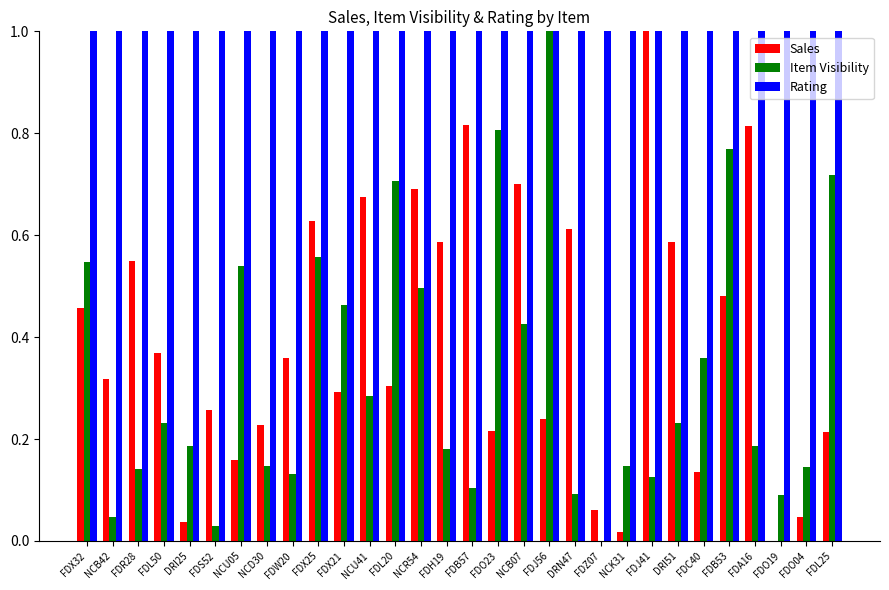

Does the chart contain stacked bars?

No